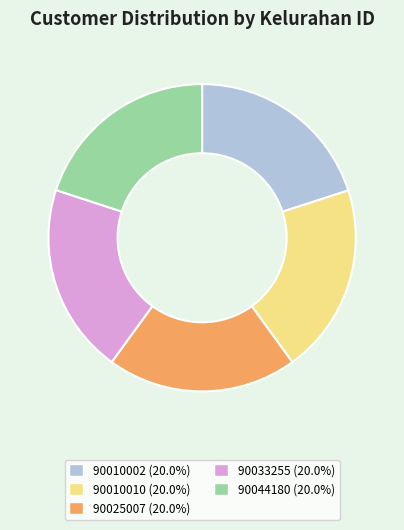

How many slices are in this pie chart?

5